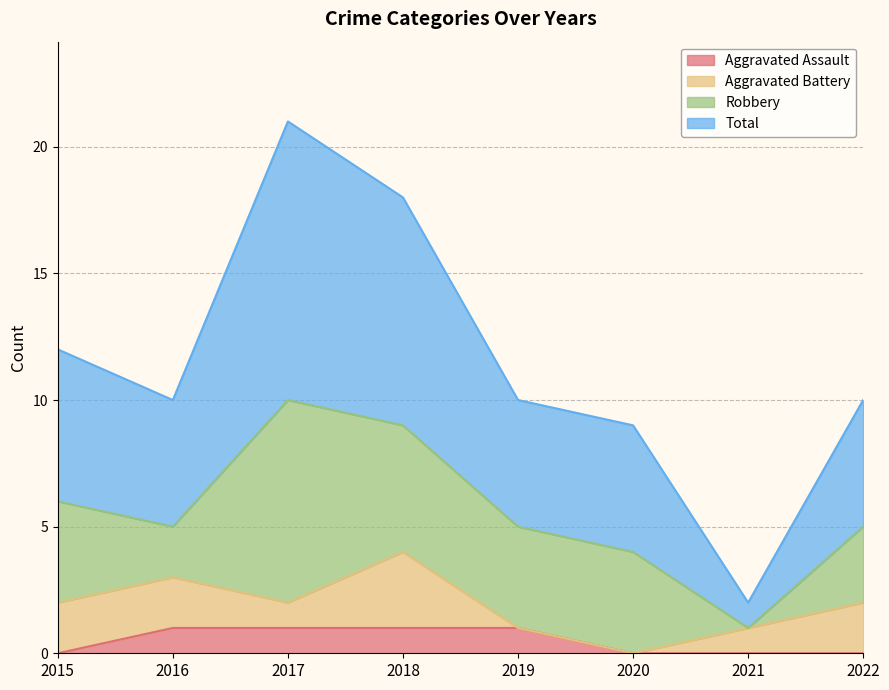

At which category is the sum across all series the highest?

2017